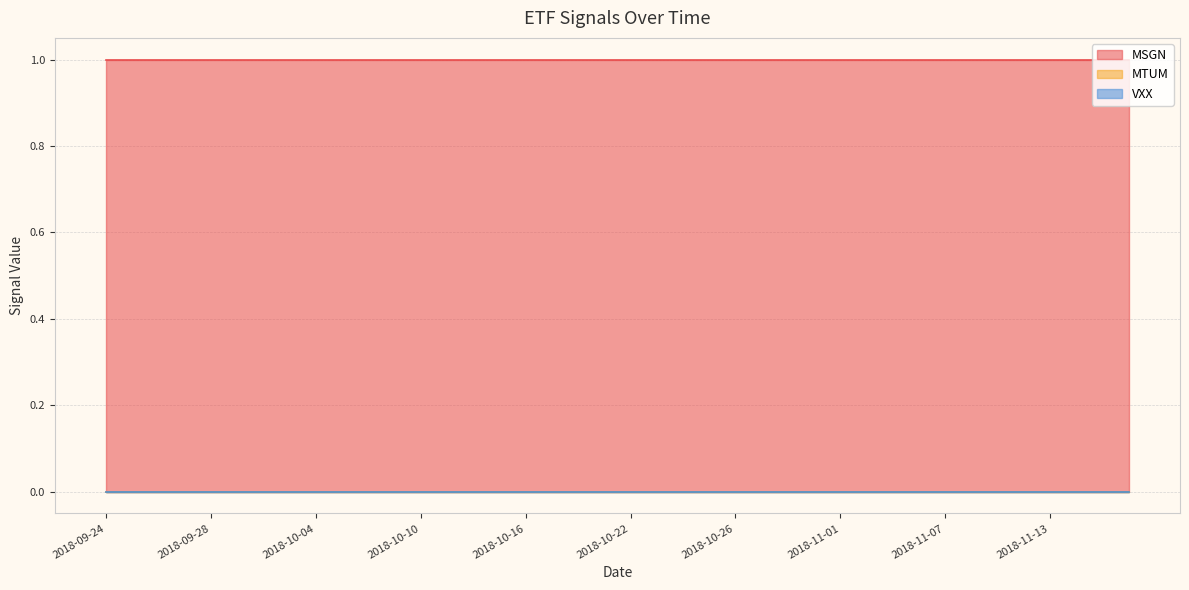

Which label corresponds to the largest value in the chart?

2018-09-24